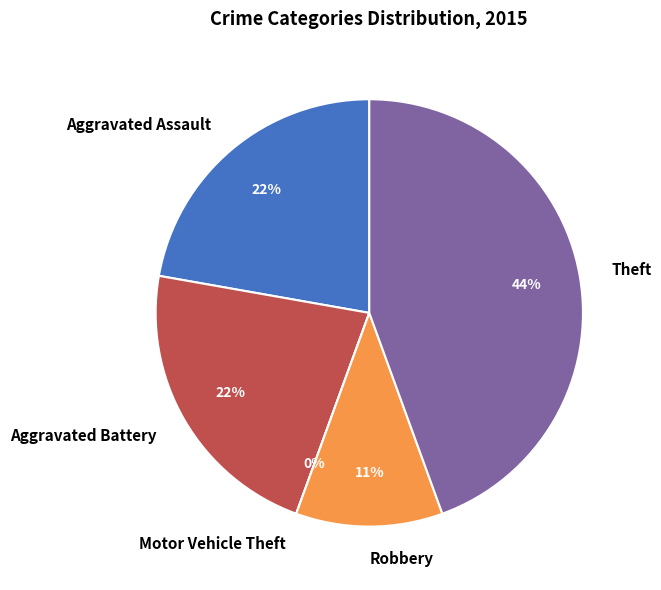

How many segments does this pie chart have?

5